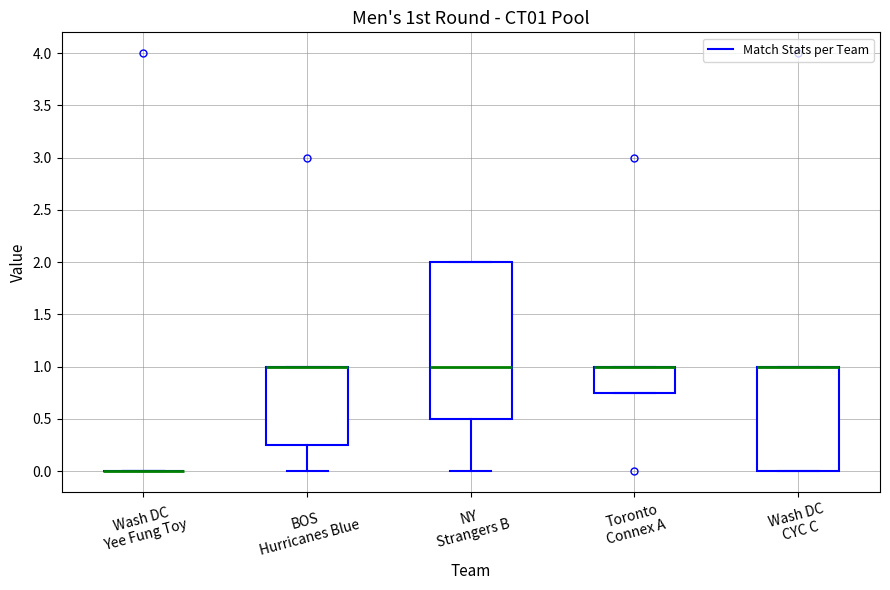

Comparing the boxes themselves (not the whiskers), which one is the tallest?

NY Strangers B